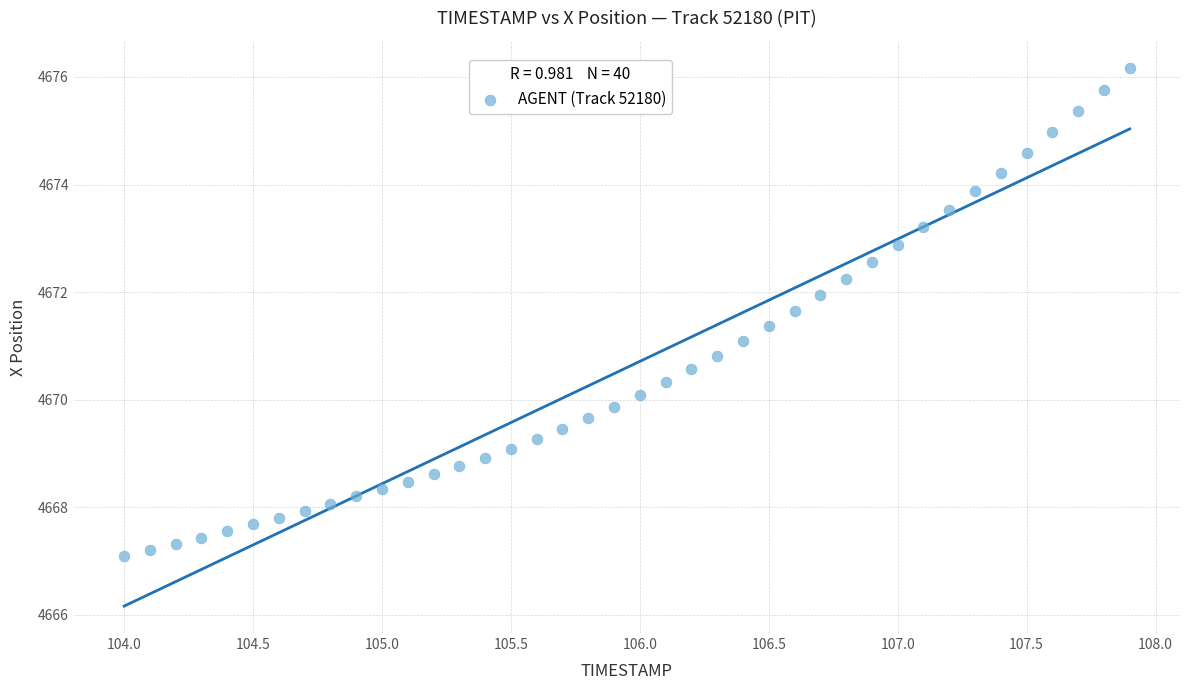

What is the range of Y values (max minus min)?

9.1